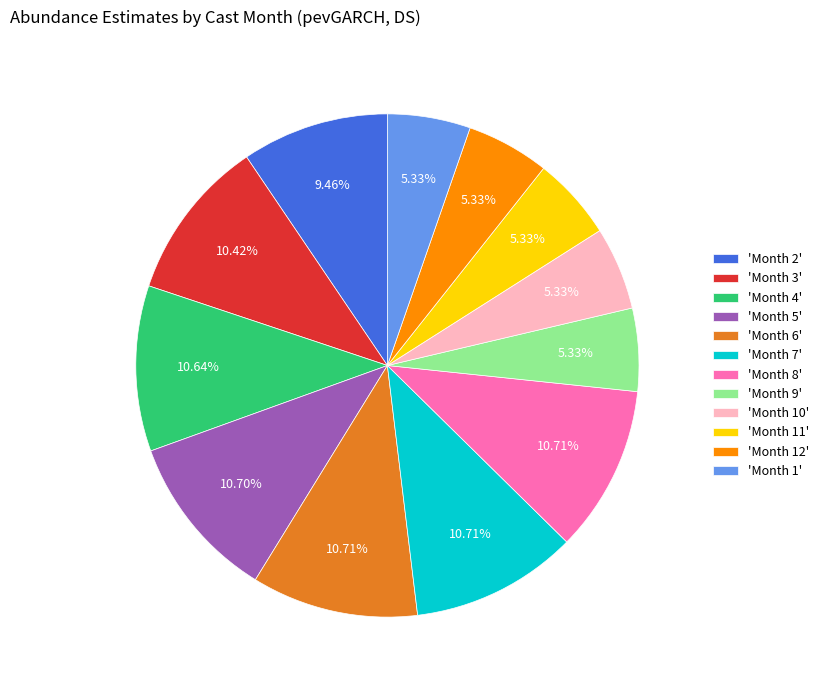

Does any single category account for the majority?

No